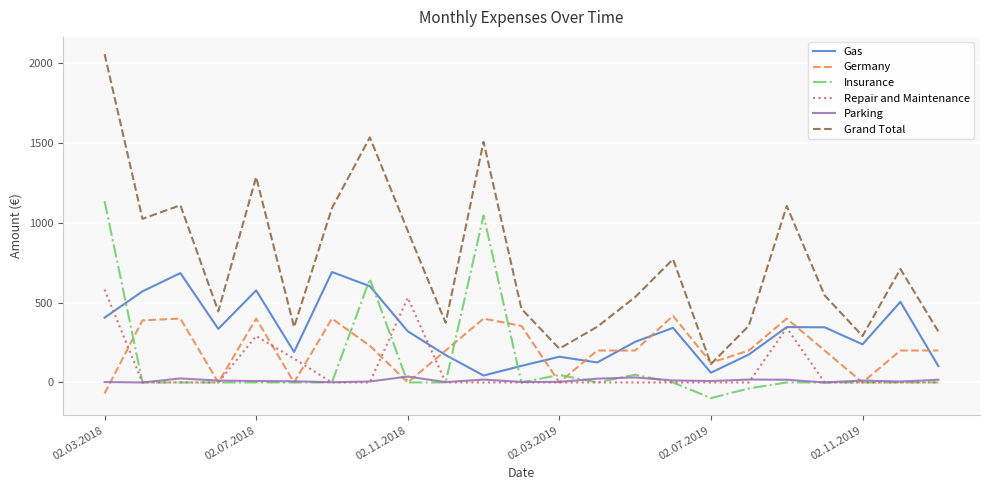

Which series has the largest range (max minus min)?

Grand Total